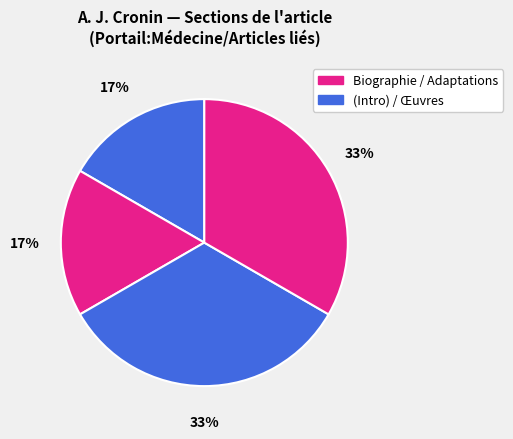

What is the smallest slice in the pie chart?

Biographie